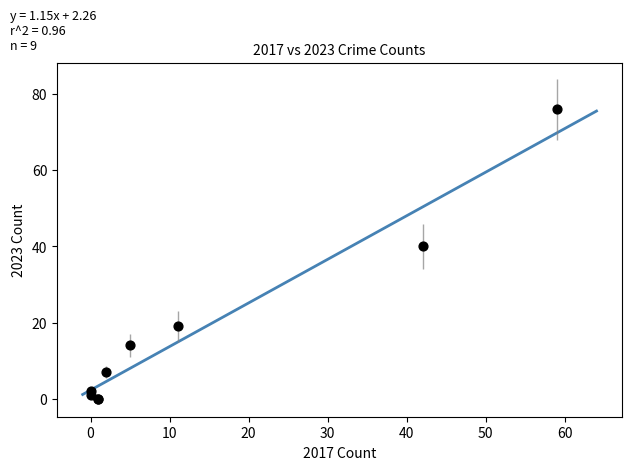

What Y value in the scatter plot is closest to 38?

40